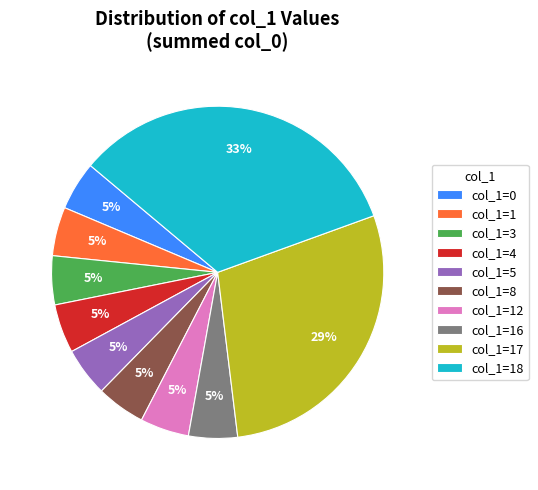

What is the ratio of the value at col_1=0 to the value at col_1=8?

1.0